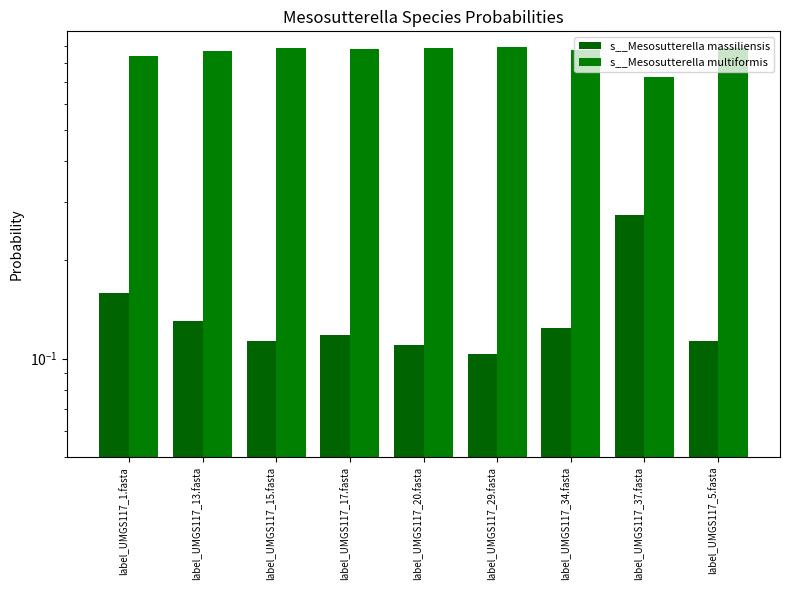

Which series has the largest range (max minus min)?

s__Mesosutterella massiliensis